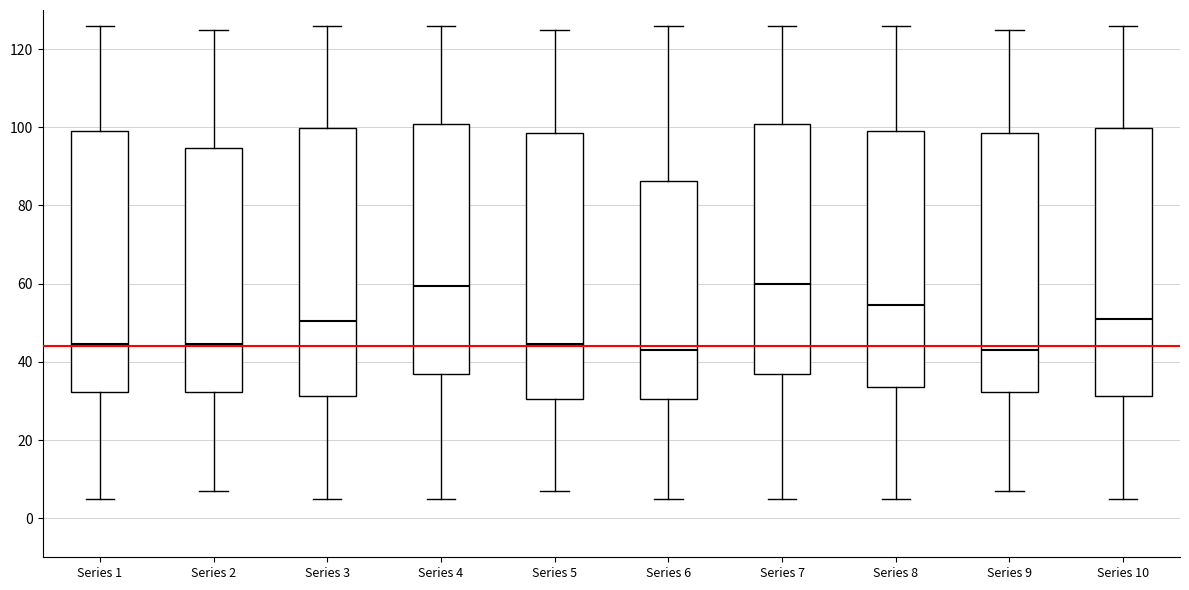

Reading left to right, transcribe this box plot: for each box, give where its median line is, the range the box spans, and where its two whiskers end, as read against the y-axis. The values are not printed on the chart, so give them approximately, as read against the axis.

Series 1: median 44, box 32 to 100, whiskers 6 to 126
Series 2: median 44, box 32 to 94, whiskers 8 to 126
Series 3: median 50, box 32 to 100, whiskers 6 to 126
Series 4: median 60, box 38 to 100, whiskers 6 to 126
Series 5: median 44, box 30 to 98, whiskers 8 to 126
Series 6: median 44, box 30 to 86, whiskers 6 to 126
Series 7: median 60, box 38 to 100, whiskers 6 to 126
Series 8: median 54, box 34 to 100, whiskers 6 to 126
Series 9: median 44, box 32 to 98, whiskers 8 to 126
Series 10: median 52, box 32 to 100, whiskers 6 to 126